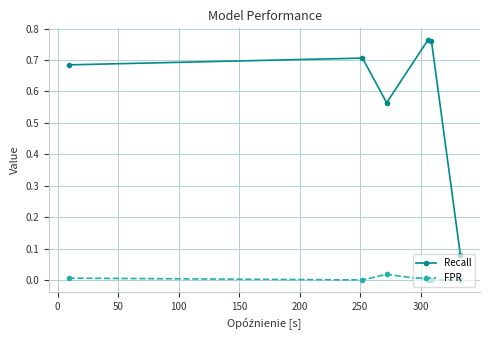

List the series in order of their peak value, lowest first.

FPR, Recall